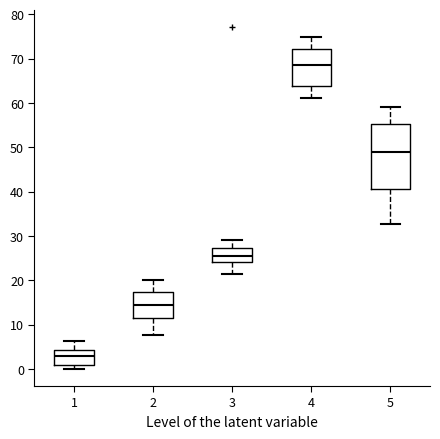

Which box's median line is the highest?

4